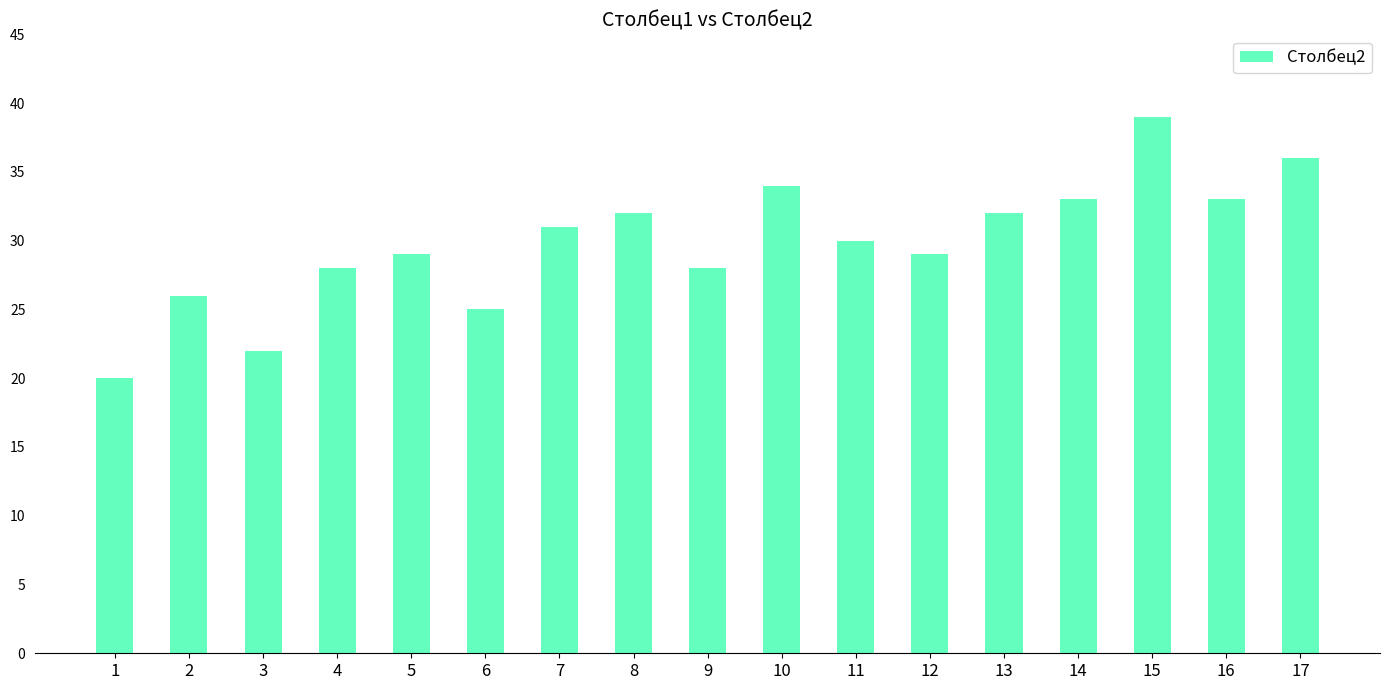

What is the average value?

30